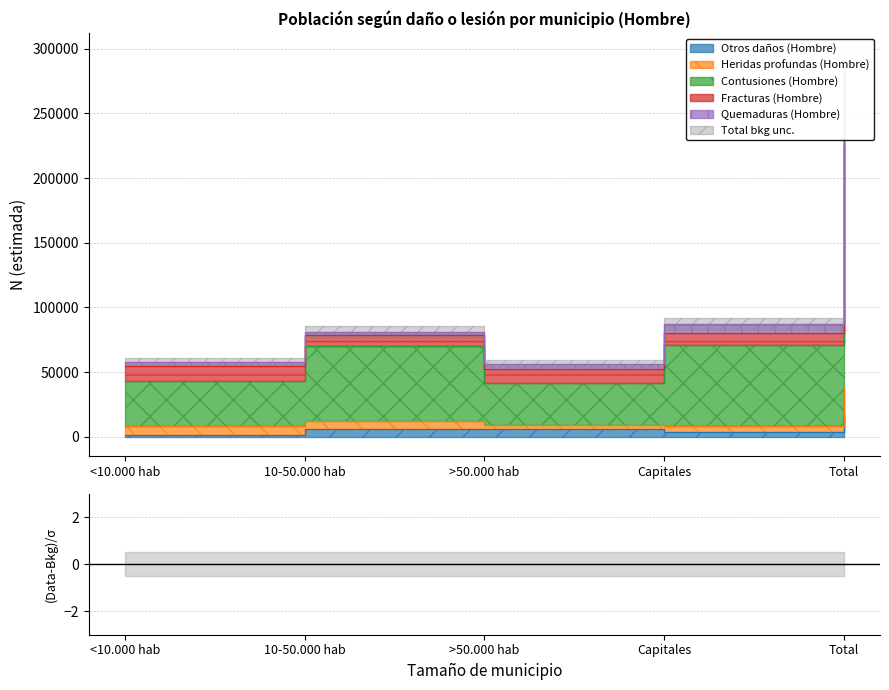

How many categories are shown in the chart?

5